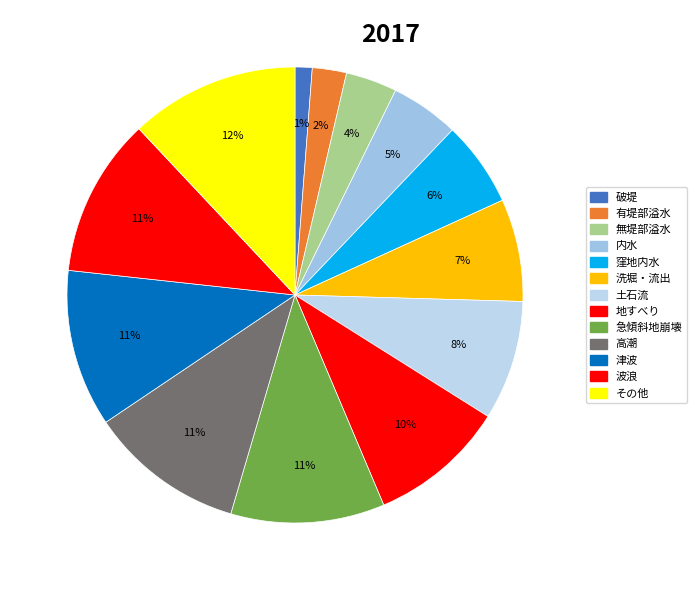

Count the number of slices in the pie.

13